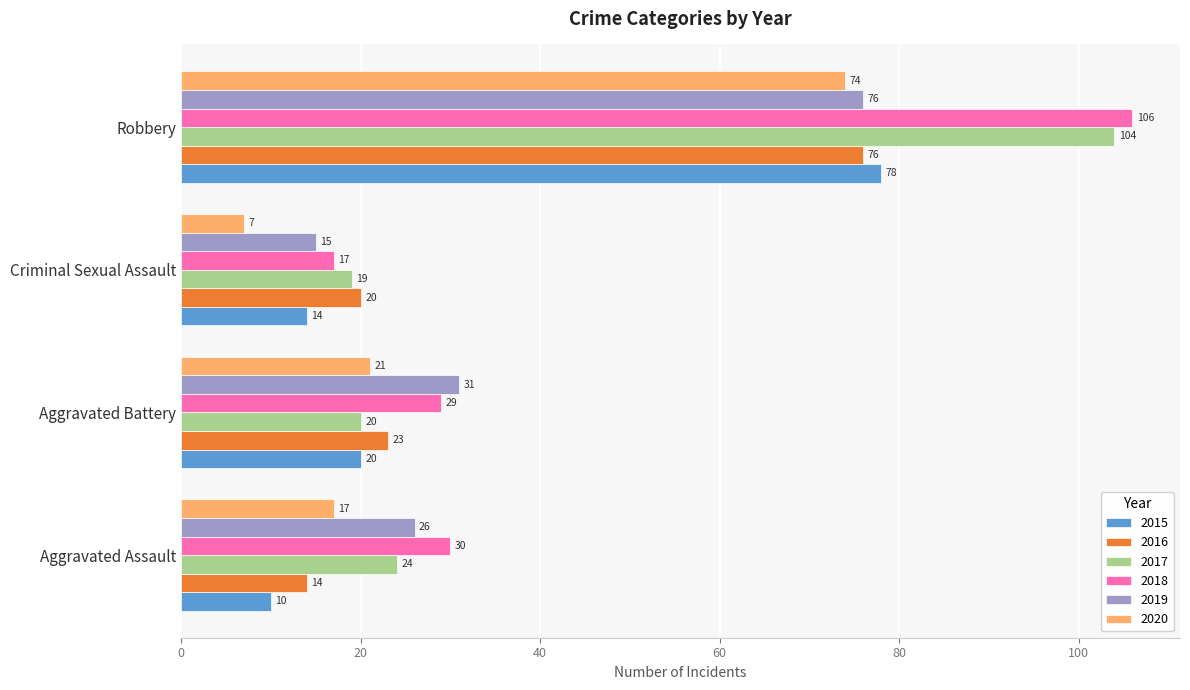

Which series has the largest total across all categories?

2018